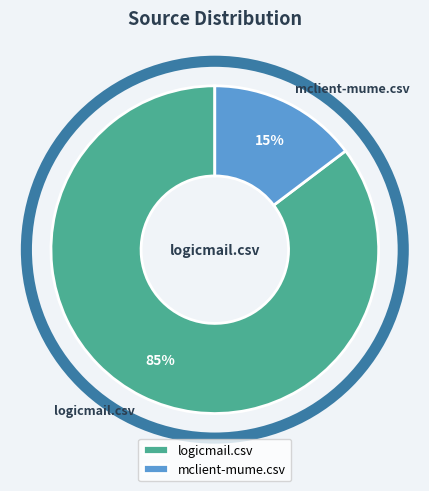

Do mclient-mume.csv and logicmail.csv together represent more than half of the pie?

Yes